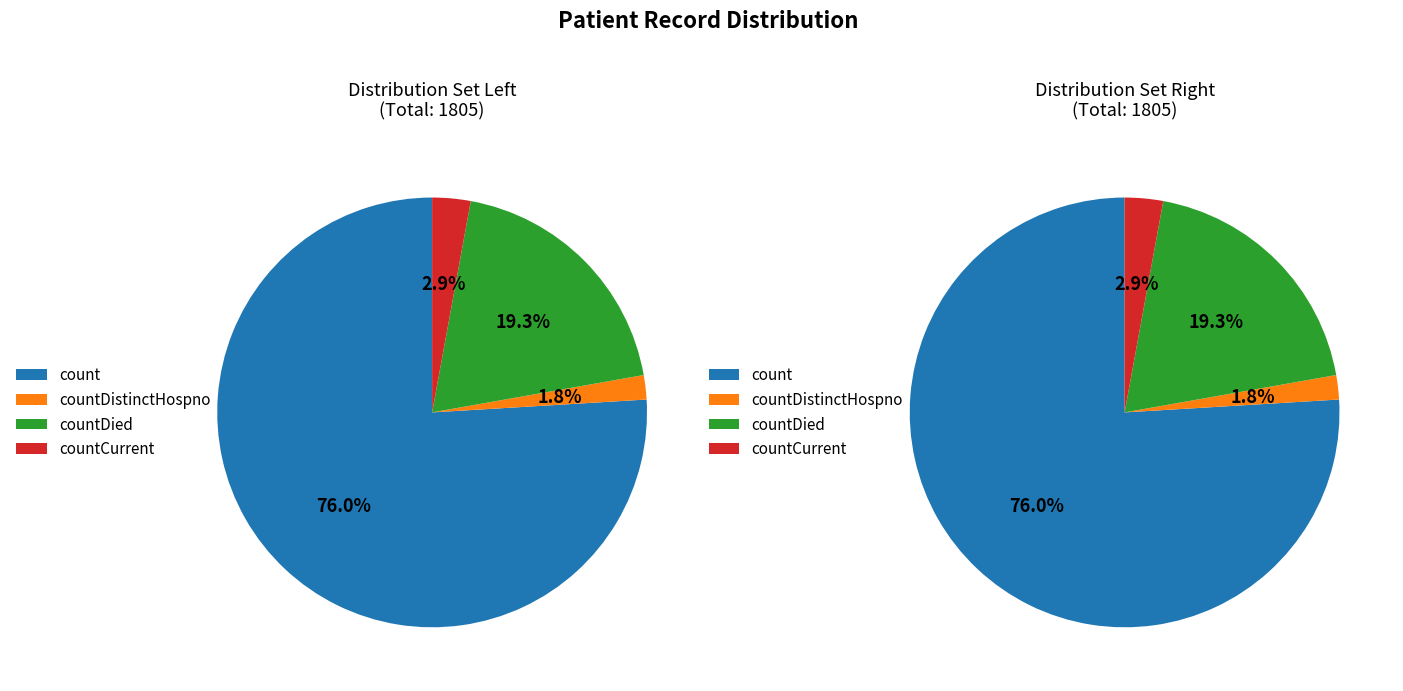

To the nearest percent, what is the difference between the countDistinctHospno and count slice percentages?

74%